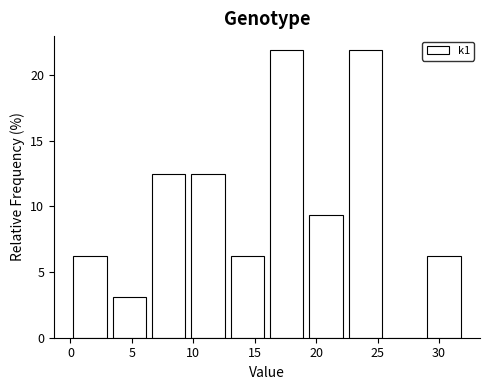

Reading left to right, list every bar in this chart as the range it spans on the x-axis followed by its height. Neither the bar edges nor the heights are printed on the chart, so give them approximately, as read against the axes.

0.0 to 3.2: 6.5
3.2 to 6.4: 3.0
6.4 to 9.6: 12.5
9.6 to 12.8: 12.5
12.8 to 16.0: 6.5
16.0 to 19.2: 22.0
19.2 to 22.4: 9.5
22.4 to 25.6: 22.0
25.6 to 28.8: 0
28.8 to 32.0: 6.5